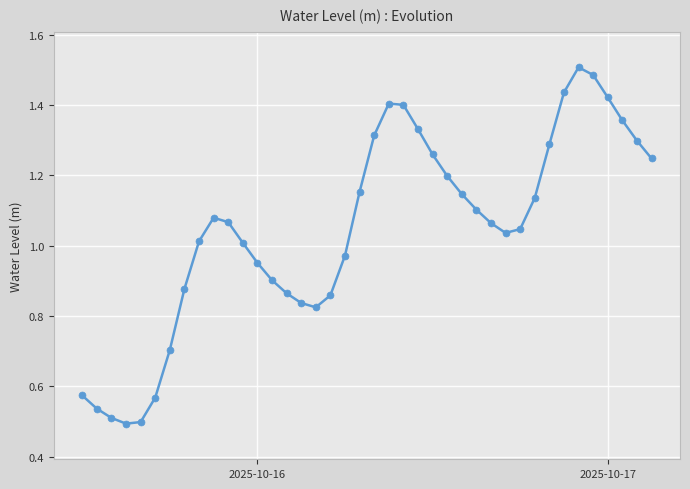

True or false: the data has more than 0 interior local peaks.

True